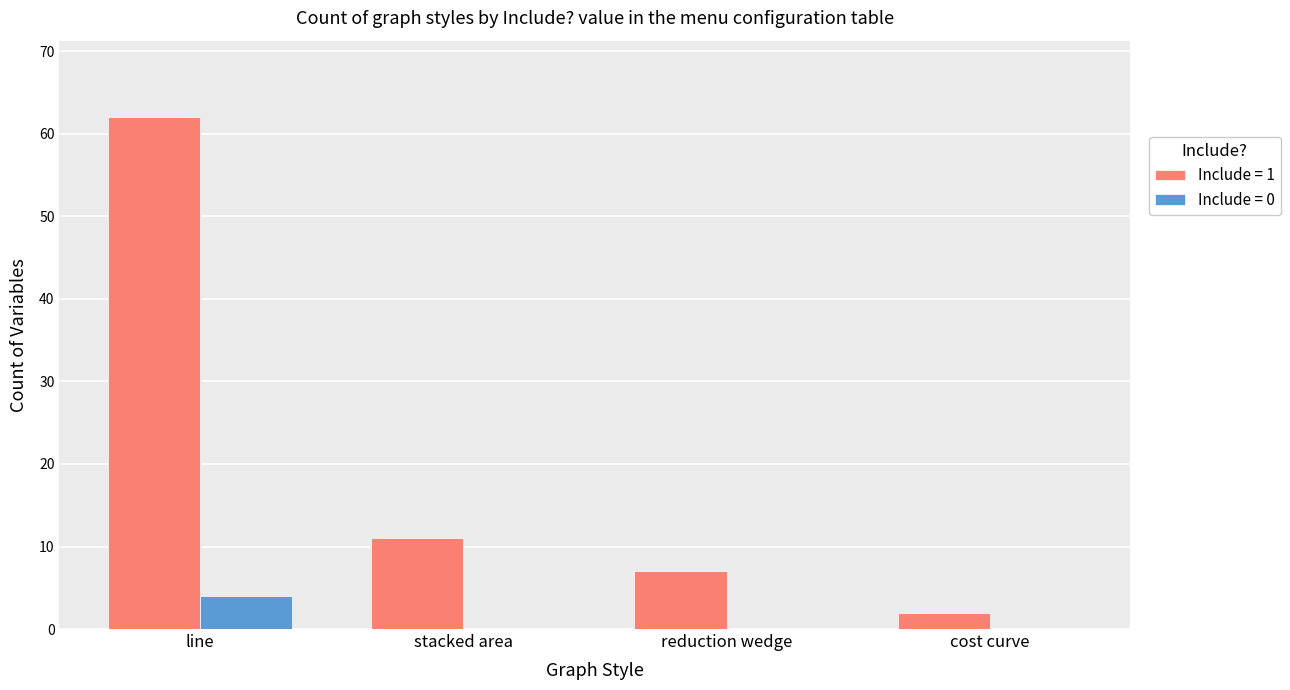

Which series has the largest total across all categories?

Include = 1